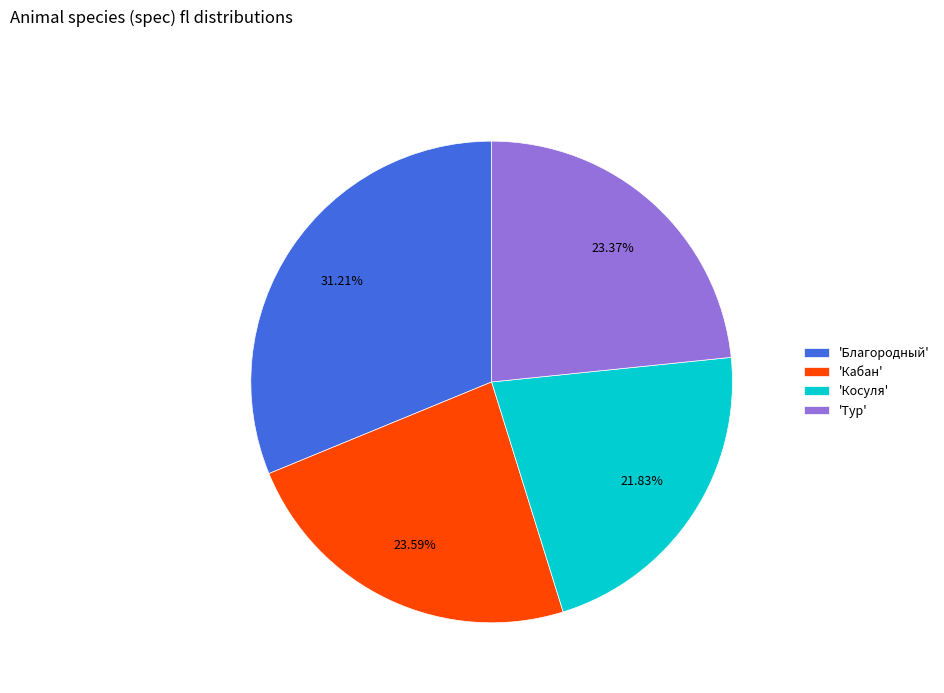

Between 'Благородный' and 'Косуля', which is larger?

'Благородный'